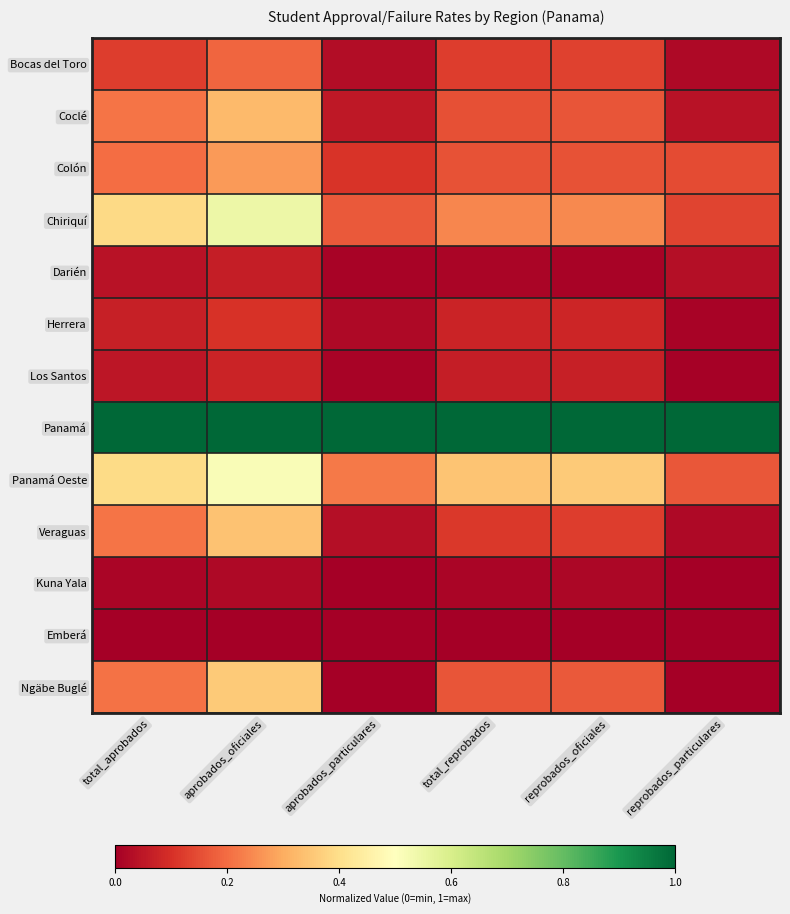

At which category does the chart reach its peak across all series?

total_aprobados